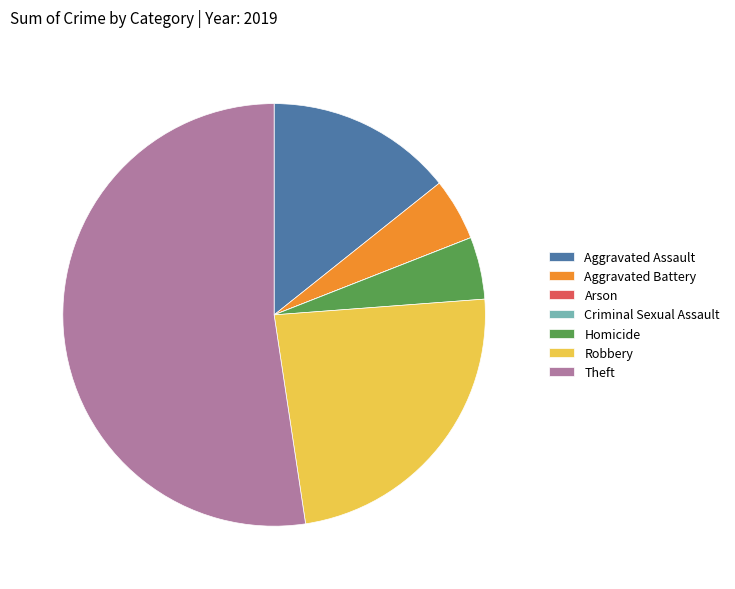

Between Aggravated Battery and Theft, which is larger?

Theft